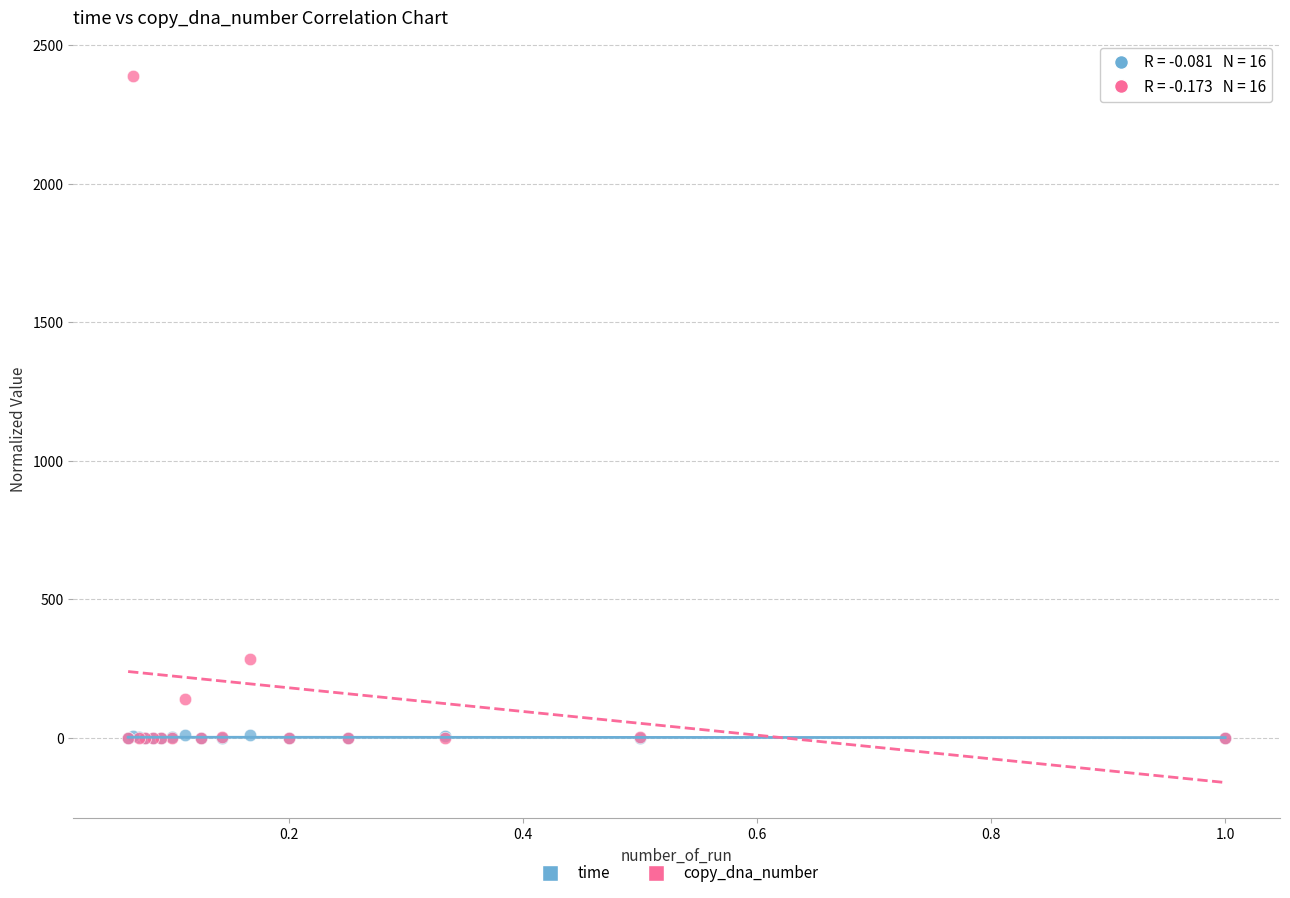

In the copy_dna_number series, what Y value is closest to 1194?

284.7